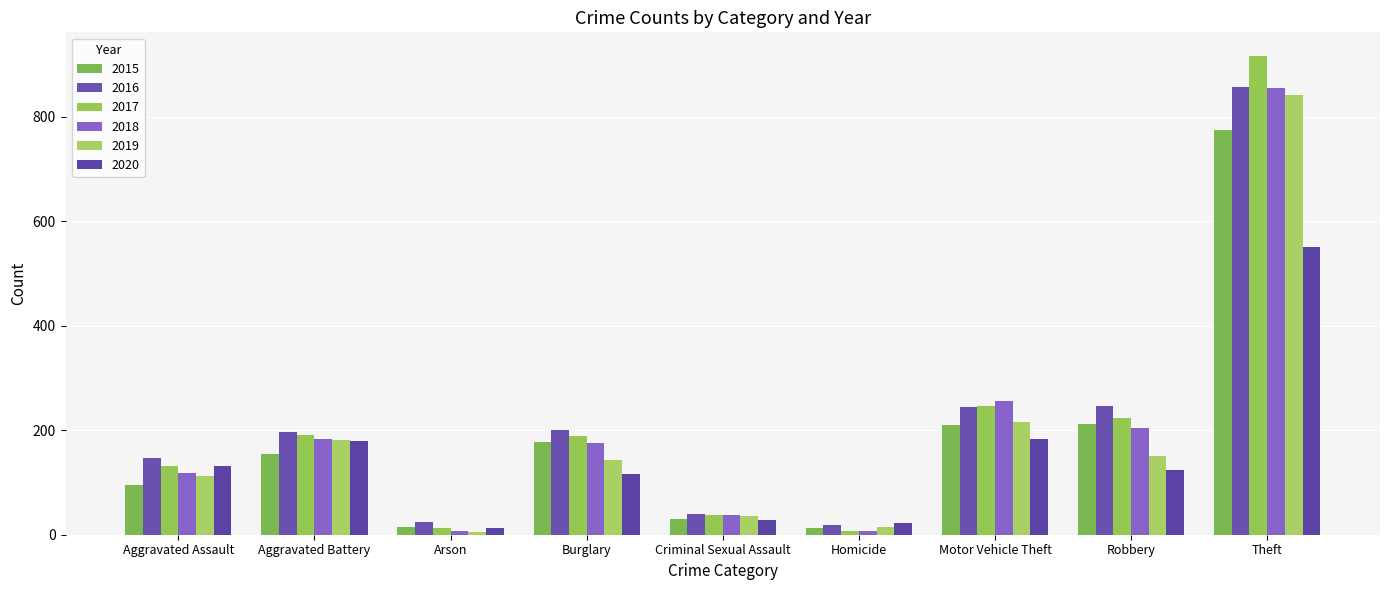

Rank the series at Robbery from lowest to highest value.

2020, 2019, 2018, 2015, 2017, 2016